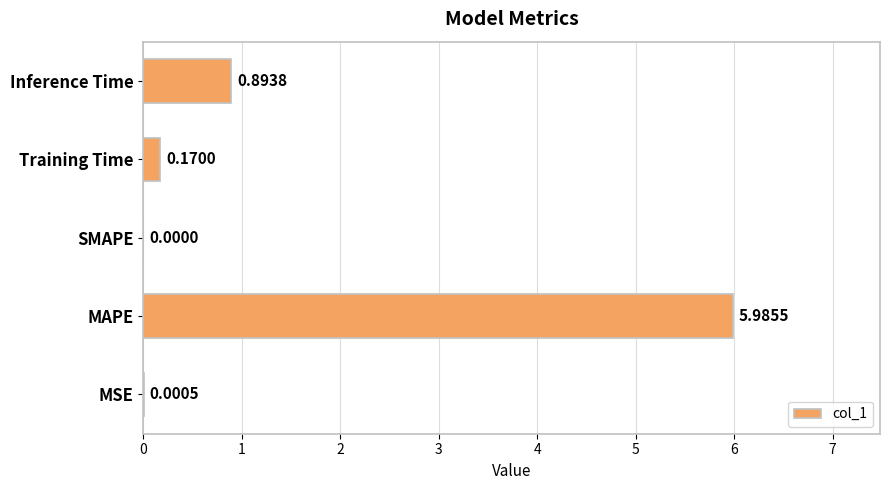

Which label corresponds to the largest value in the chart?

MAPE